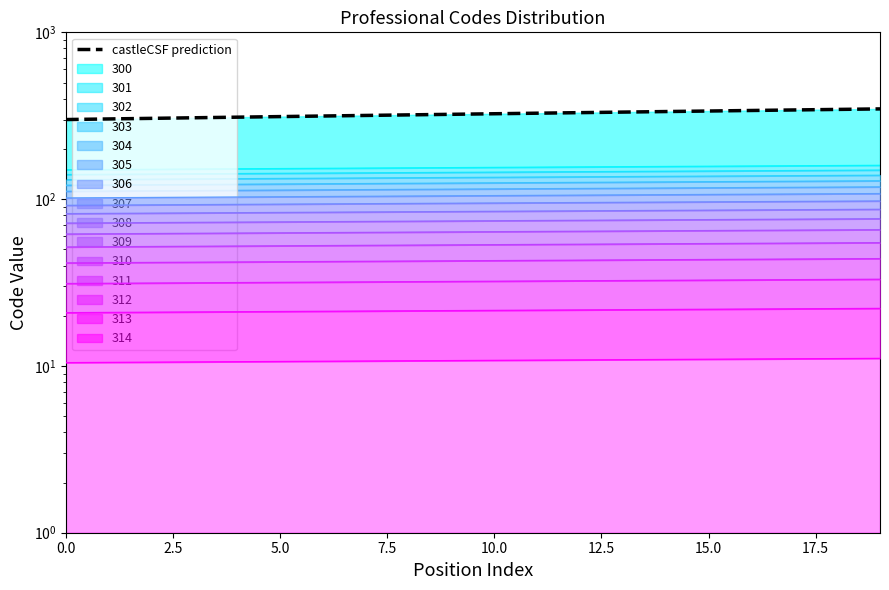

At which label is the value closest to 323?

9